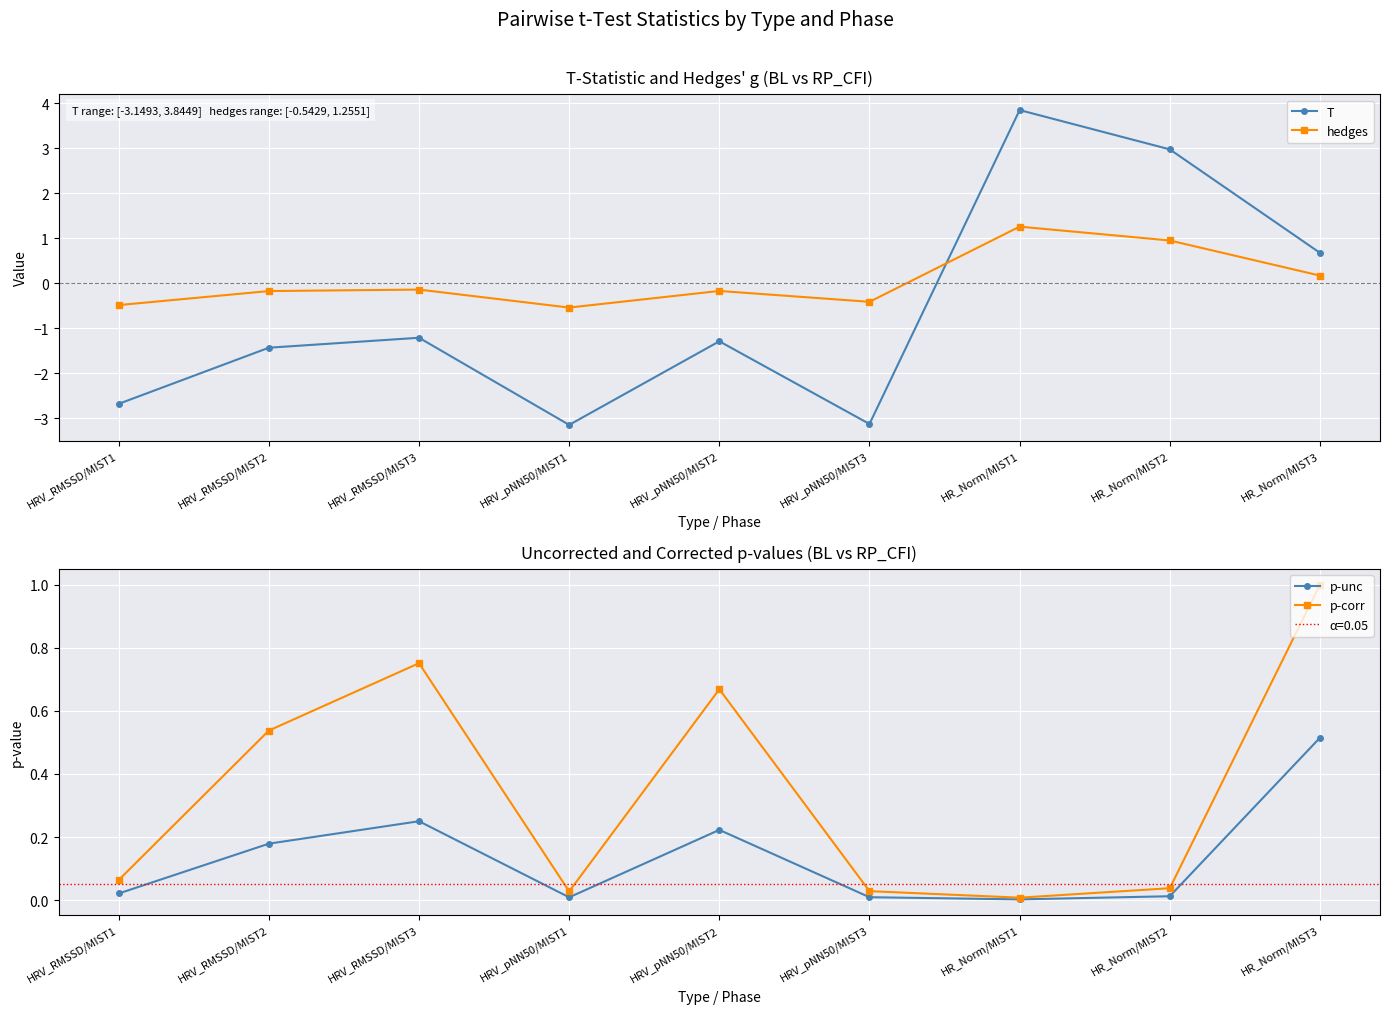

Which series changed the most between HRV_RMSSD/MIST1 and HR_Norm/MIST1?

T